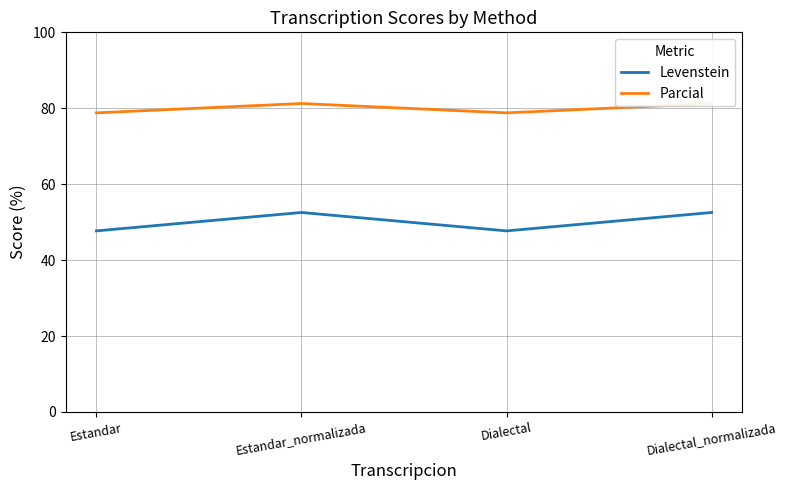

How many interior local peaks does the Parcial series have?

1